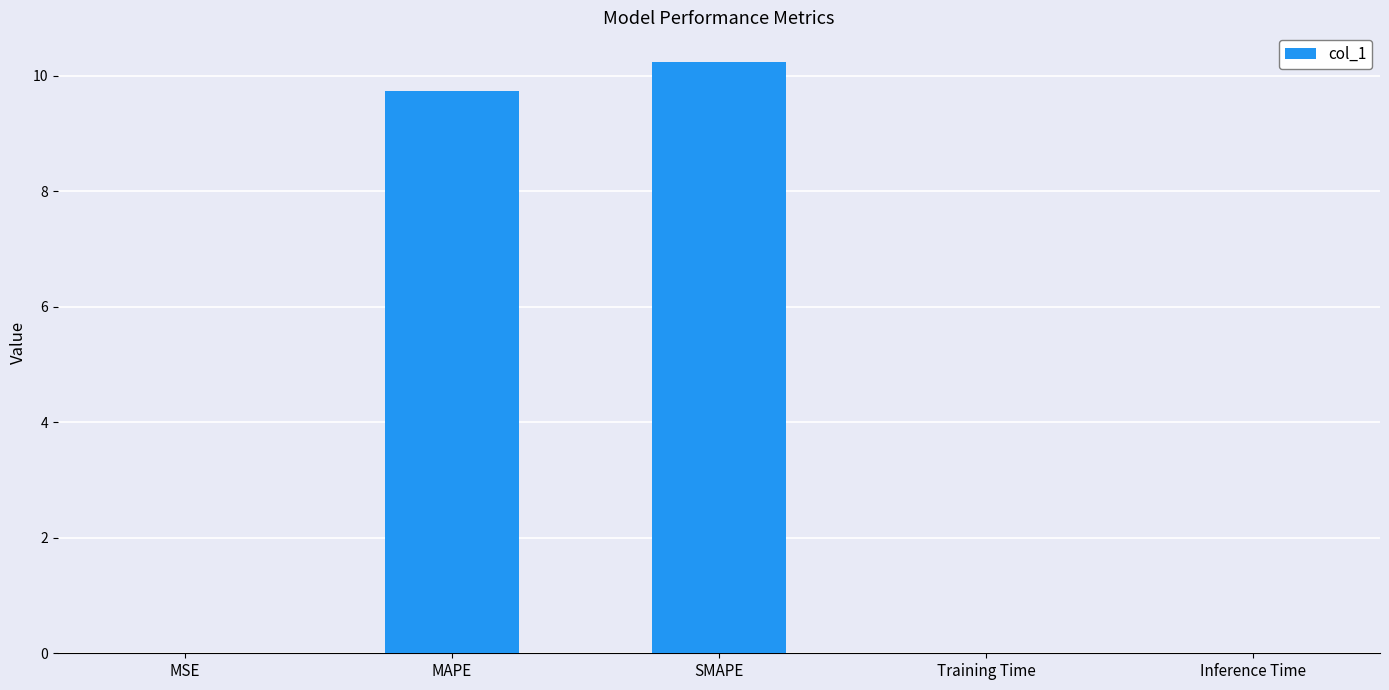

Which label corresponds to the largest value in the chart?

SMAPE